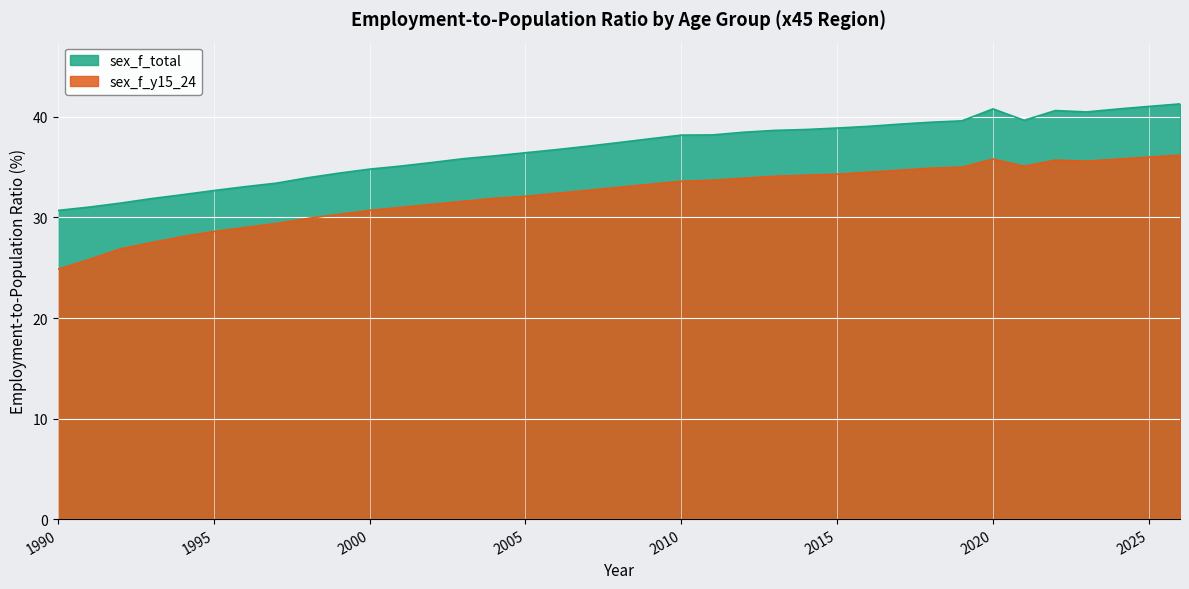

Reading left to right, what are all the values shown in this chart?

sex_f_total: 1990=30.7	1991=31.0	1992=31.4	1993=31.9	1994=32.3	1995=32.7	1996=33.1	1997=33.4	1998=33.9	1999=34.4	2000=34.8	2001=35.1	2002=35.5	2003=35.8	2004=36.1	2005=36.4	2006=36.7	2007=37.1	2008=37.5	2009=37.8	2010=38.2	2011=38.2	2012=38.5	2013=38.7	2014=38.7	2015=38.9	2016=39.1	2017=39.3	2018=39.5	2019=39.6	2020=40.8	2021=39.7	2022=40.6	2023=40.5	2024=40.8	2025=41.0	2026=41.3
sex_f_y15_24: 1990=24.9	1991=25.8	1992=26.9	1993=27.5	1994=28.1	1995=28.6	1996=29.0	1997=29.4	1998=29.9	1999=30.3	2000=30.7	2001=31.0	2002=31.3	2003=31.6	2004=31.9	2005=32.1	2006=32.4	2007=32.7	2008=33.0	2009=33.3	2010=33.6	2011=33.7	2012=33.9	2013=34.1	2014=34.2	2015=34.3	2016=34.5	2017=34.7	2018=34.9	2019=35.0	2020=35.8	2021=35.1	2022=35.7	2023=35.6	2024=35.8	2025=36.0	2026=36.2